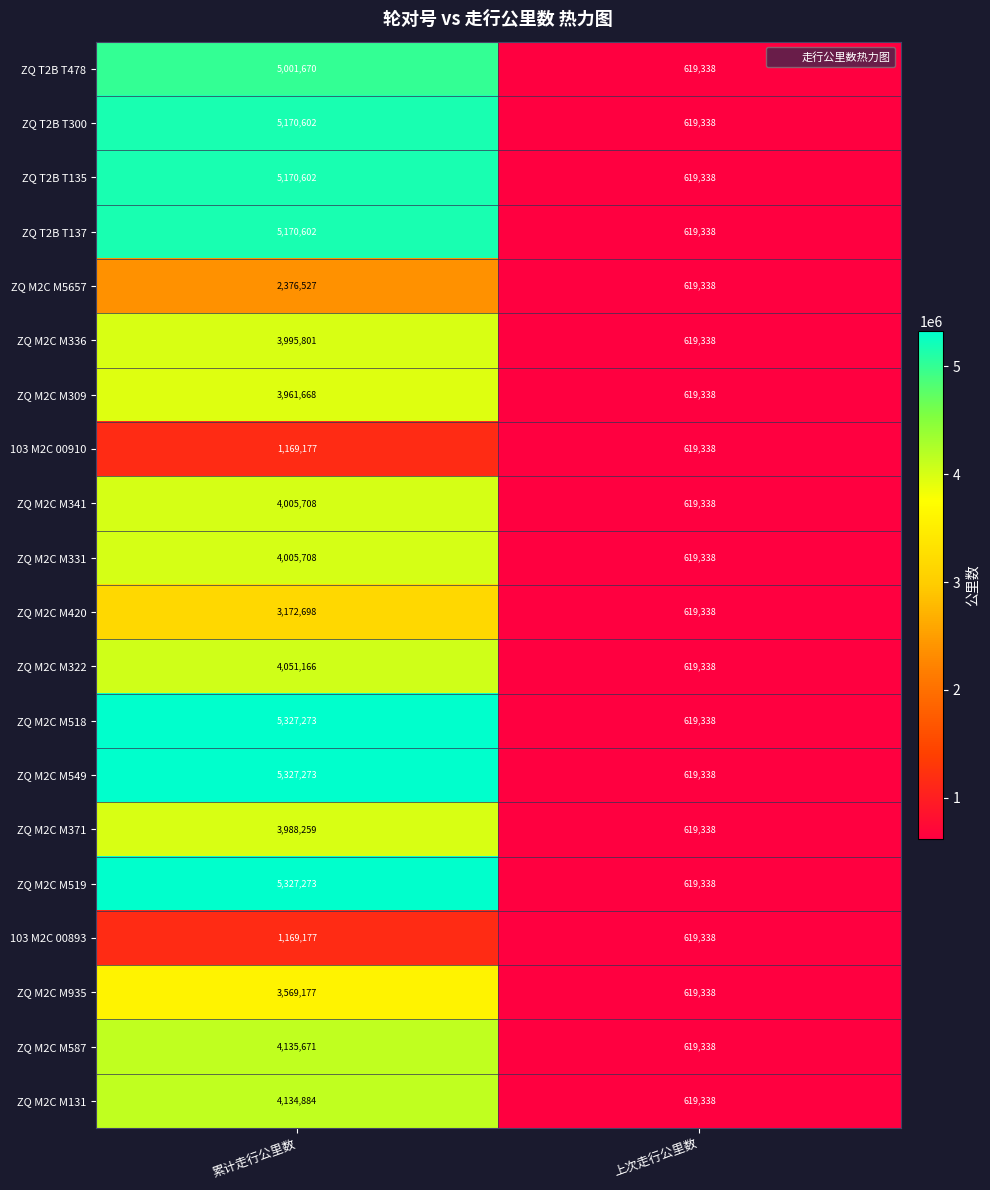

What is the difference between the highest and lowest values at 累计走行公里数?

4158096